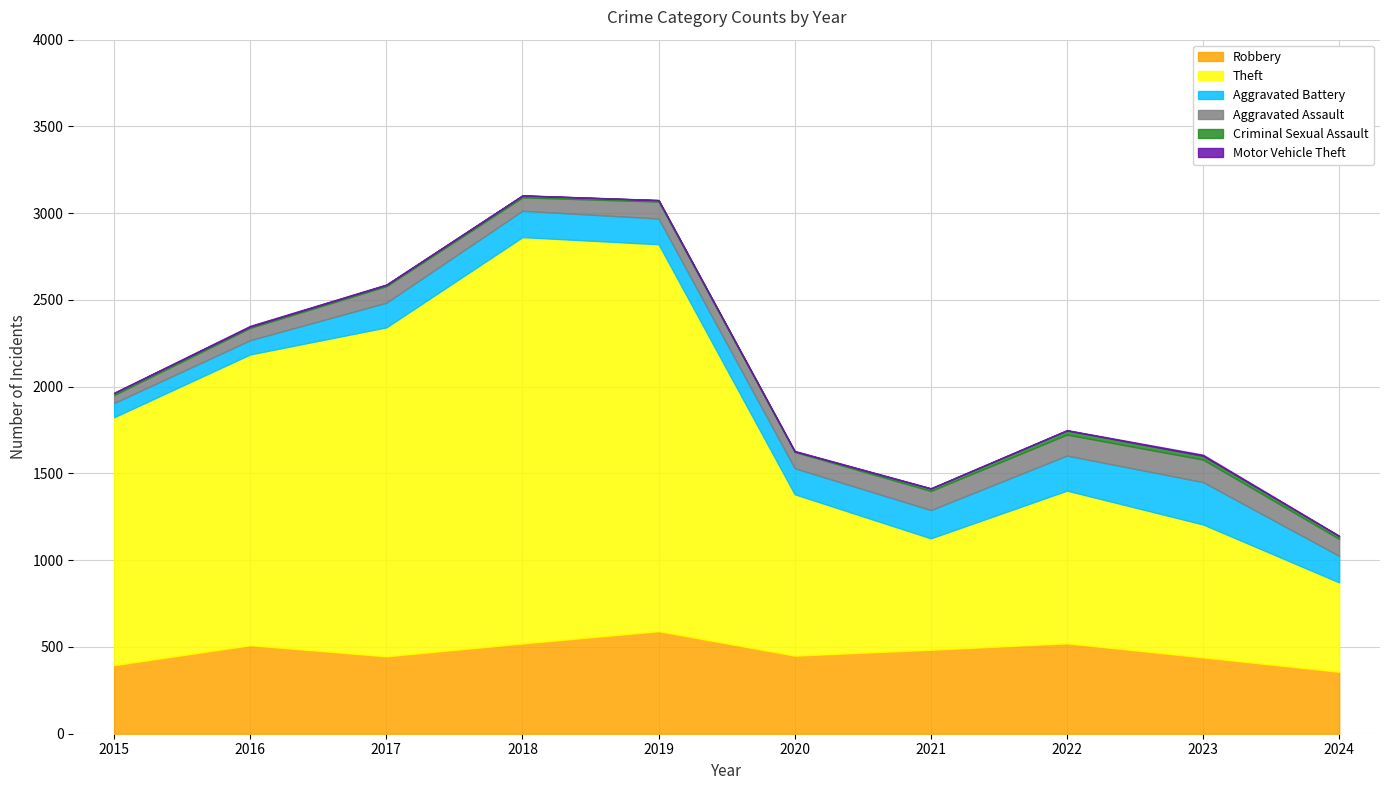

True or false: Robbery has a value of 450 at 2020.

True